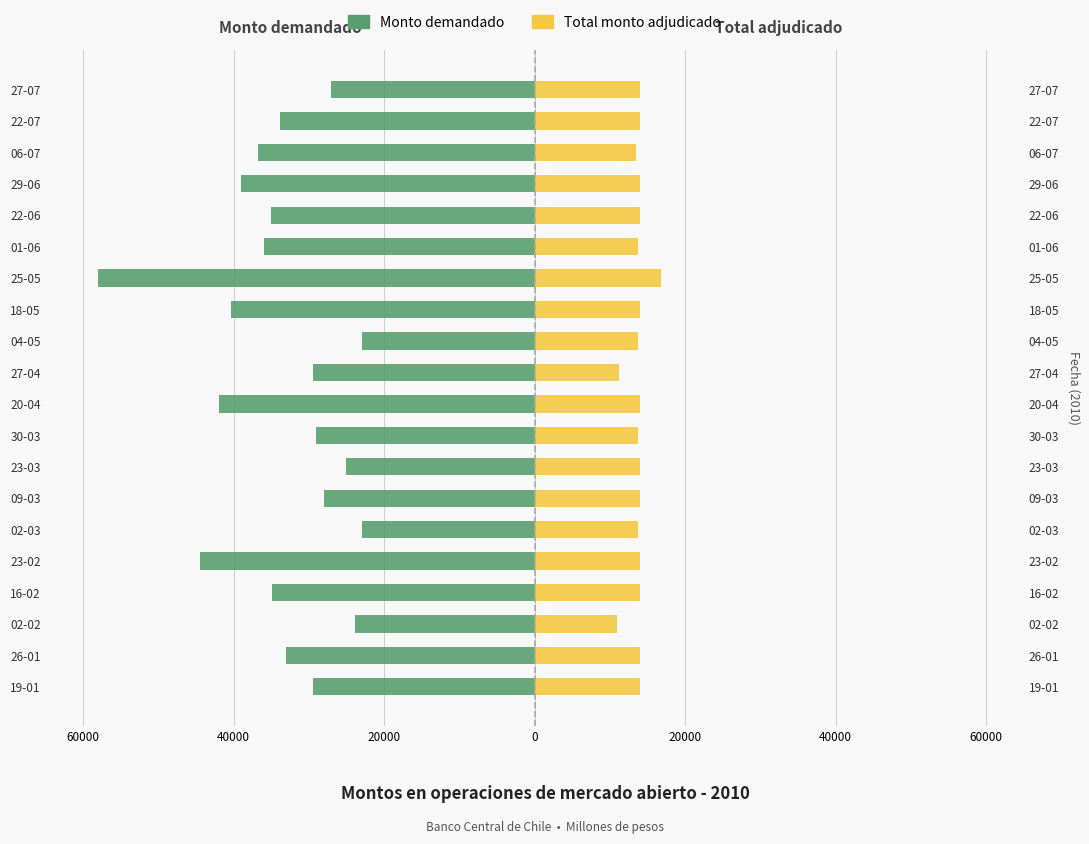

How many bars are there in each group?

2